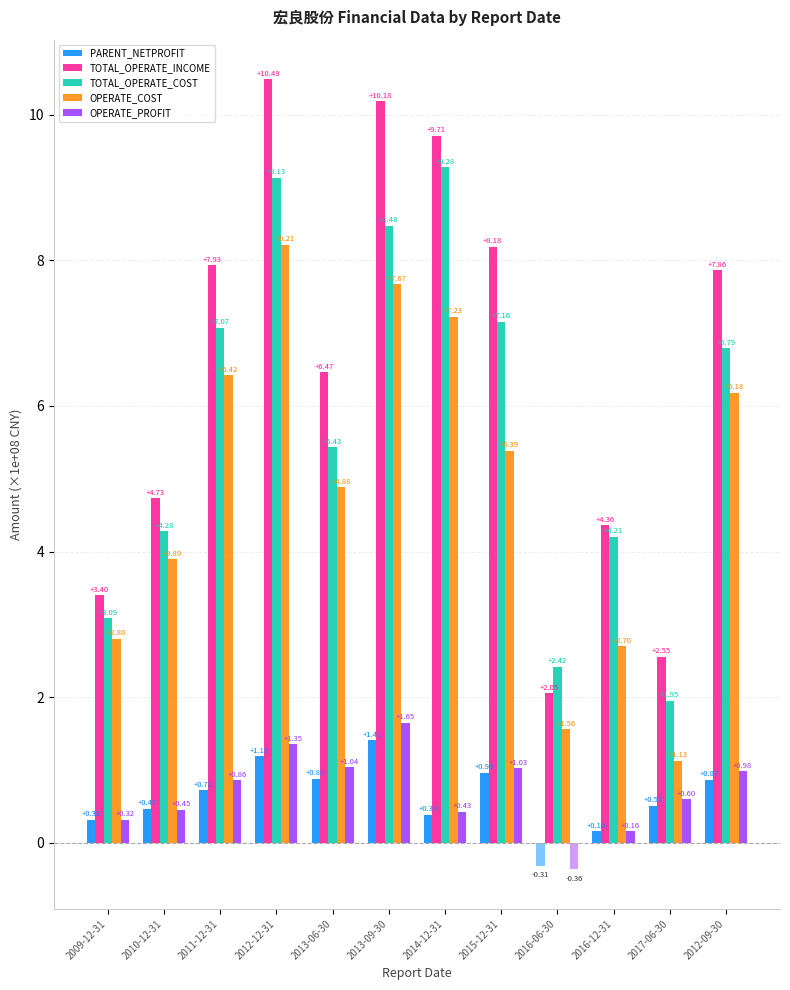

Is the value of PARENT_NETPROFIT at 2009-12-31 greater than the value of TOTAL_OPERATE_COST at 2012-09-30?

No